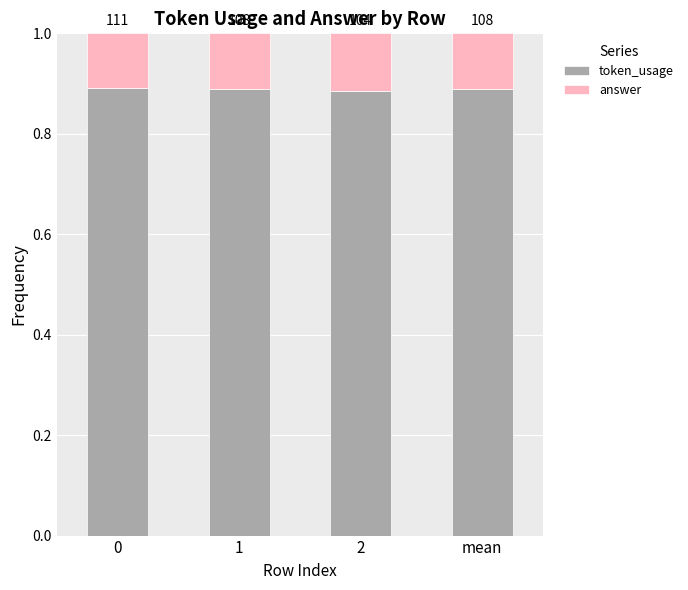

Are the bars horizontal?

No